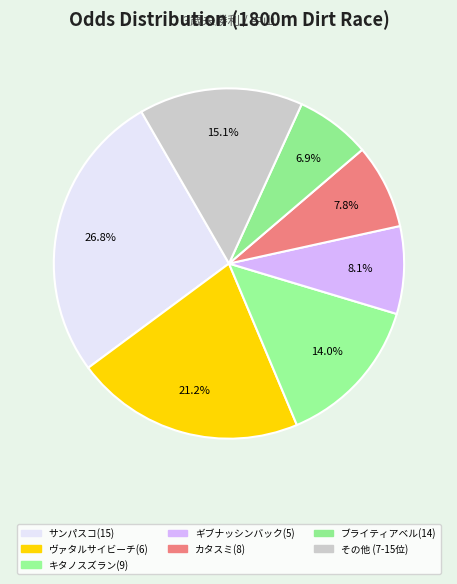

How many slices are in this pie chart?

7